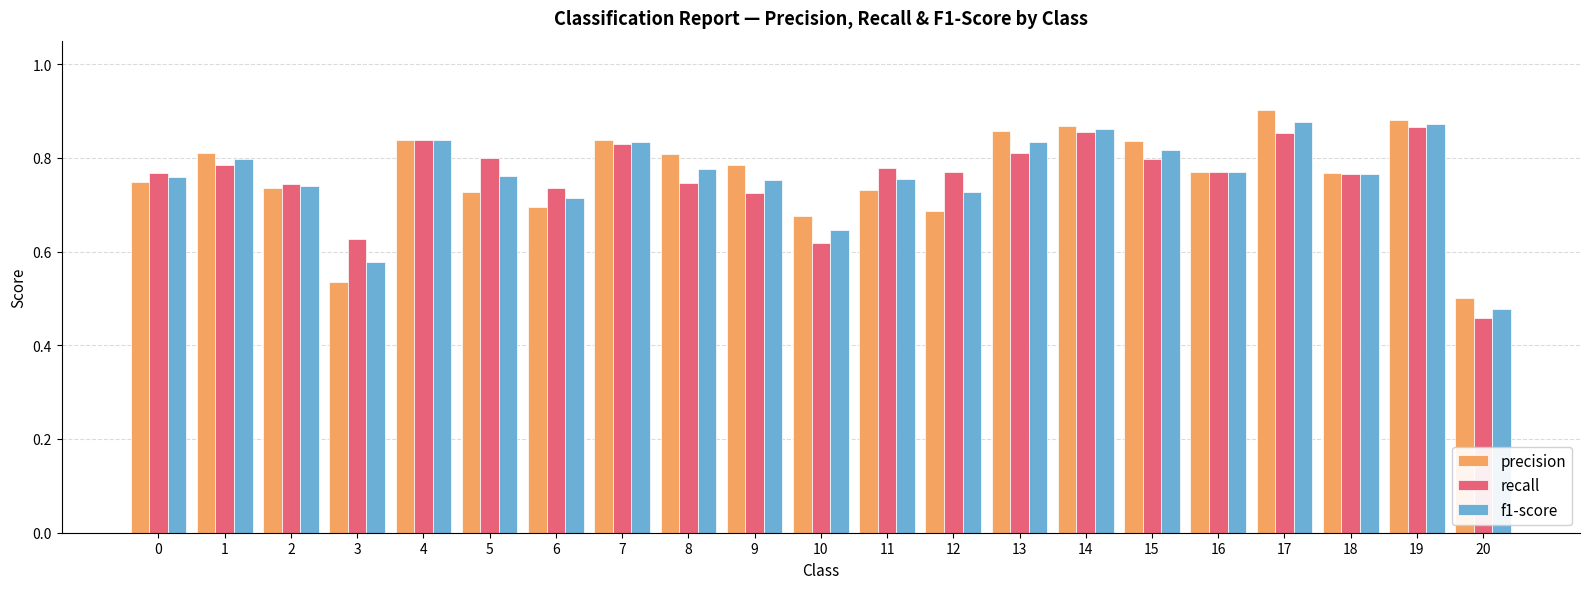

Which label corresponds to the largest value in the chart?

17